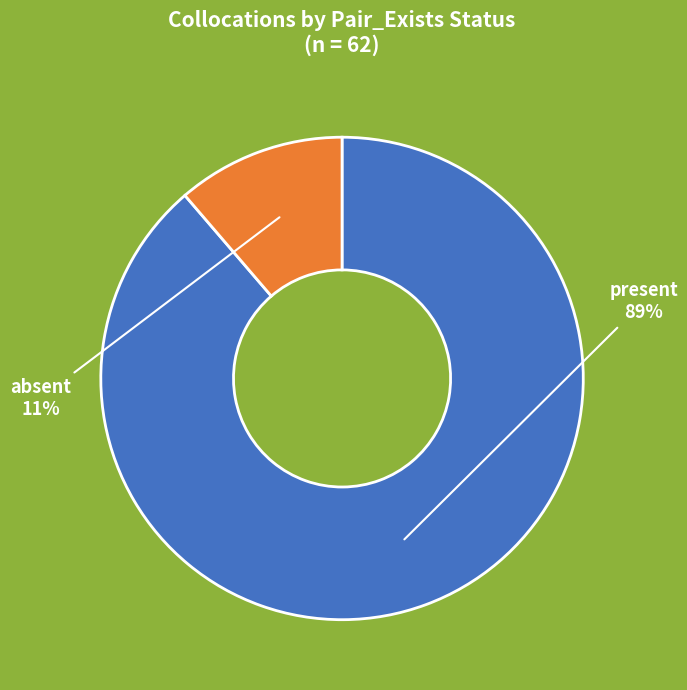

True or false: absent accounts for 11% of the total.

True